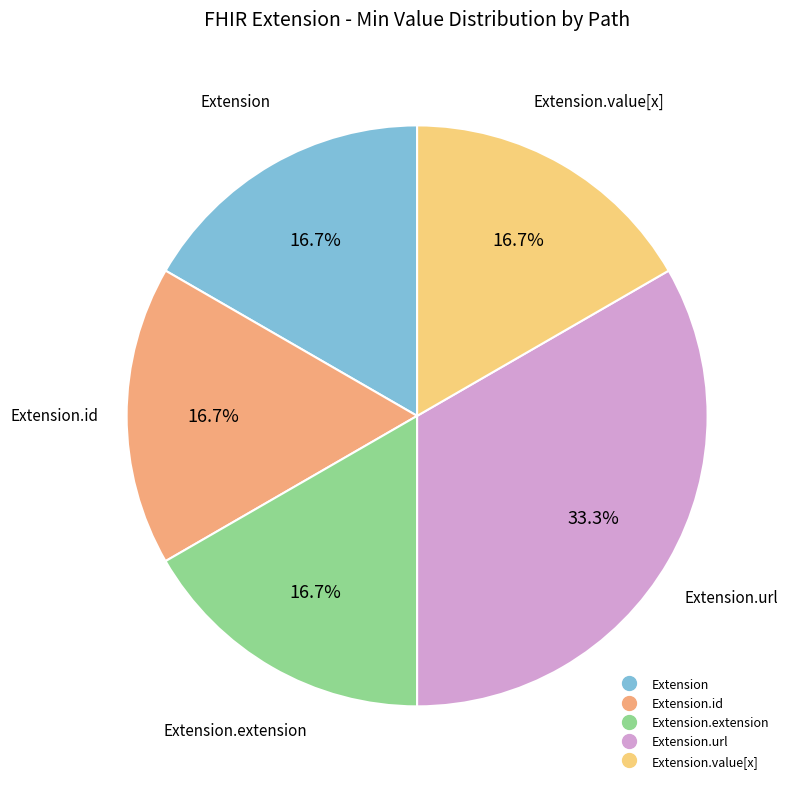

Does any single category account for the majority?

No